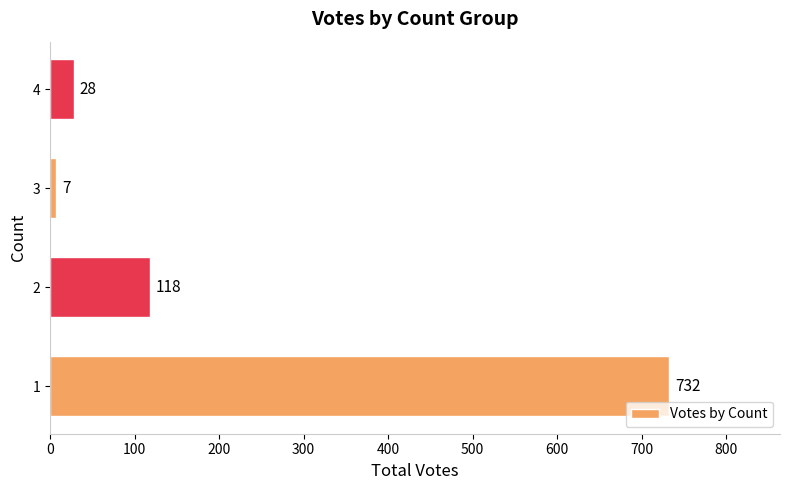

Rank the categories by value from lowest to highest.

3, 4, 2, 1